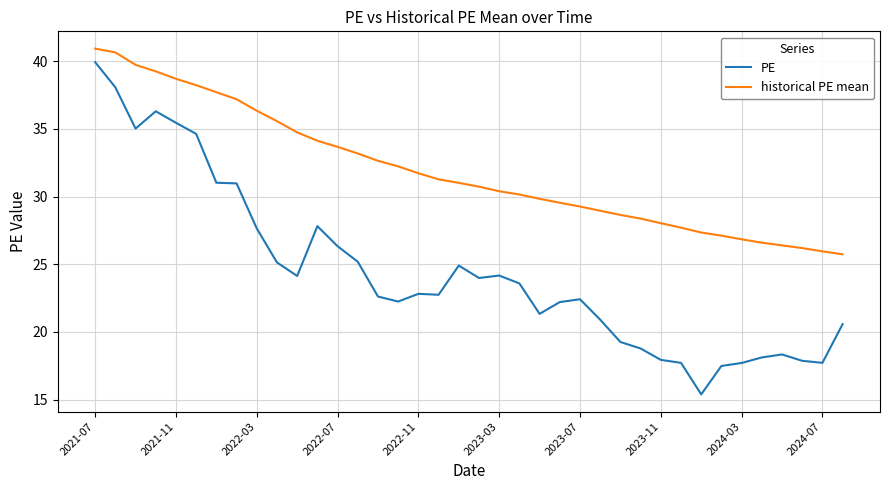

True or false: PE and historical PE mean cross at least once.

False